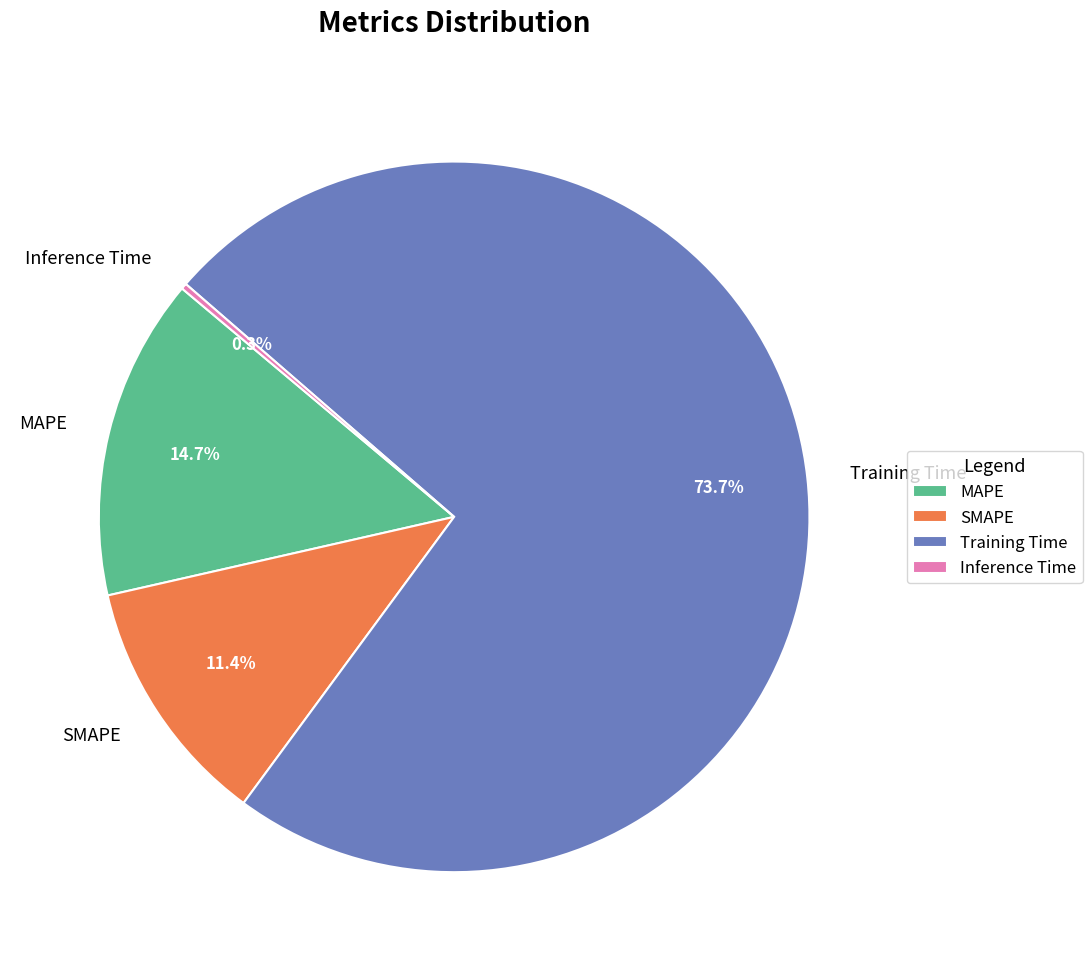

How much of the chart is everything except SMAPE?

88.6%